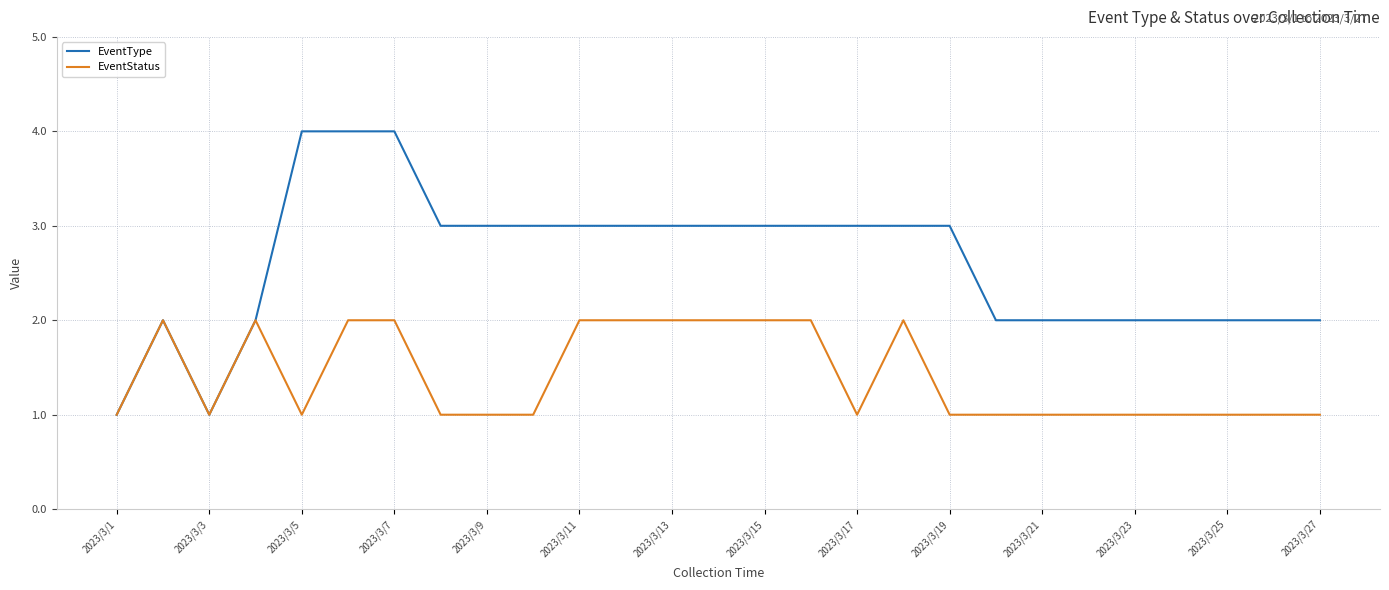

Rank the series by their maximum value, from highest to lowest.

EventType, EventStatus